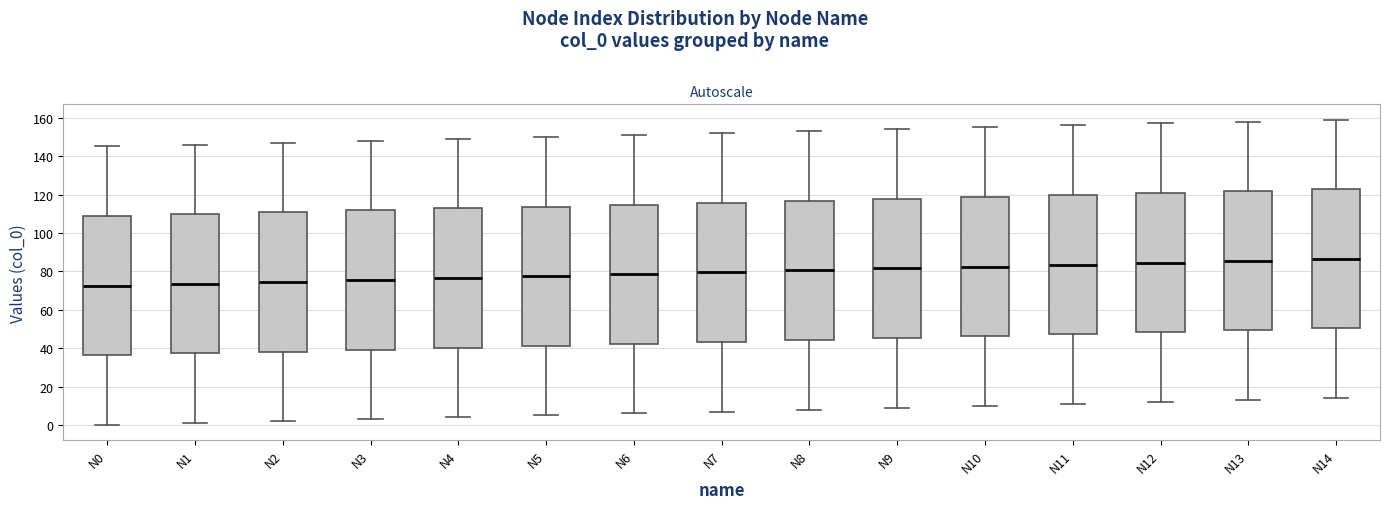

Reading left to right, transcribe this box plot: for each box, give where its median line is, the range the box spans, and where its two whiskers end, as read against the y-axis. The values are not printed on the chart, so give them approximately, as read against the axis.

N0: median 72, box 36 to 108, whiskers 0 to 146
N1: median 74, box 38 to 110, whiskers 2 to 146
N2: median 74, box 38 to 110, whiskers 2 to 148
N3: median 76, box 40 to 112, whiskers 4 to 148
N4: median 76, box 40 to 112, whiskers 4 to 150
N5: median 78, box 42 to 114, whiskers 6 to 150
N6: median 78, box 42 to 114, whiskers 6 to 152
N7: median 80, box 44 to 116, whiskers 8 to 152
N8: median 80, box 44 to 116, whiskers 8 to 154
N9: median 82, box 46 to 118, whiskers 10 to 154
N10: median 82, box 46 to 118, whiskers 10 to 156
N11: median 84, box 48 to 120, whiskers 12 to 156
N12: median 84, box 48 to 120, whiskers 12 to 158
N13: median 86, box 50 to 122, whiskers 14 to 158
N14: median 86, box 50 to 122, whiskers 14 to 160